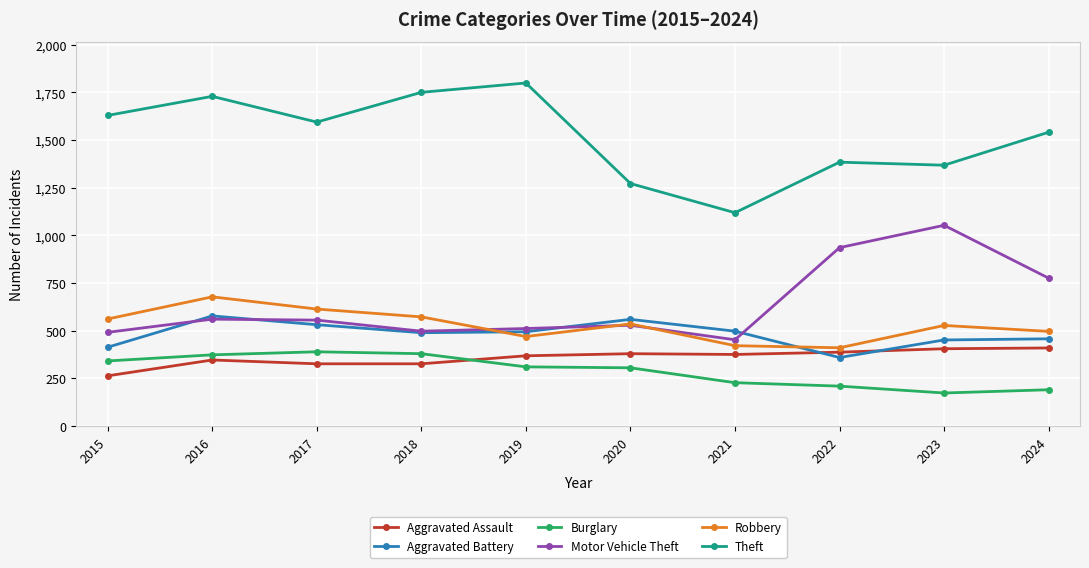

The Motor Vehicle Theft series shows 223 at 2018. True or false?

False